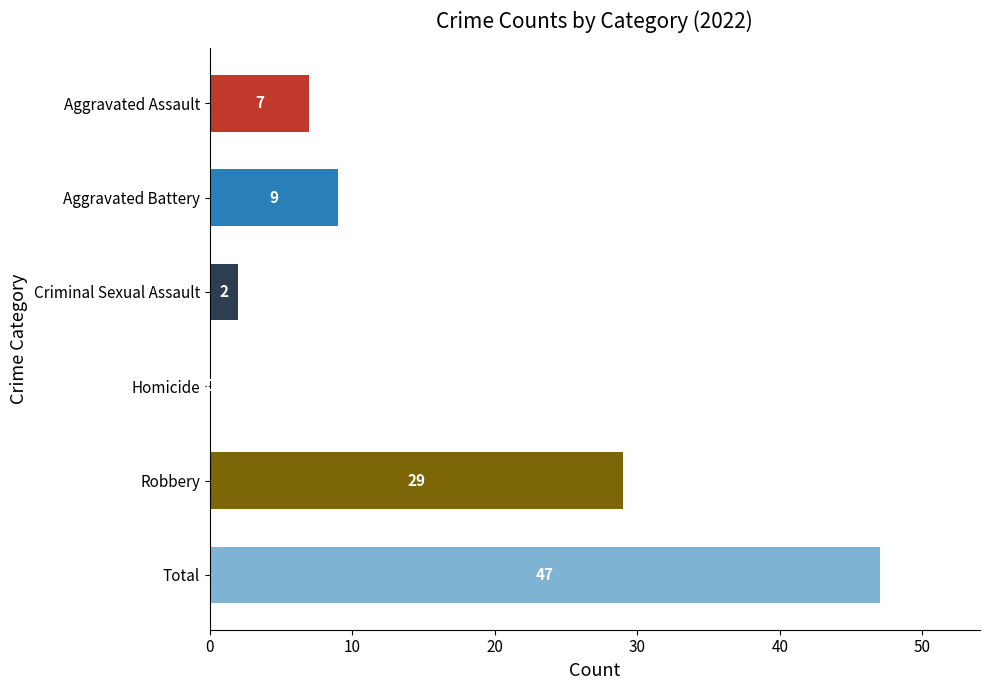

How many categories are shown in the chart?

6